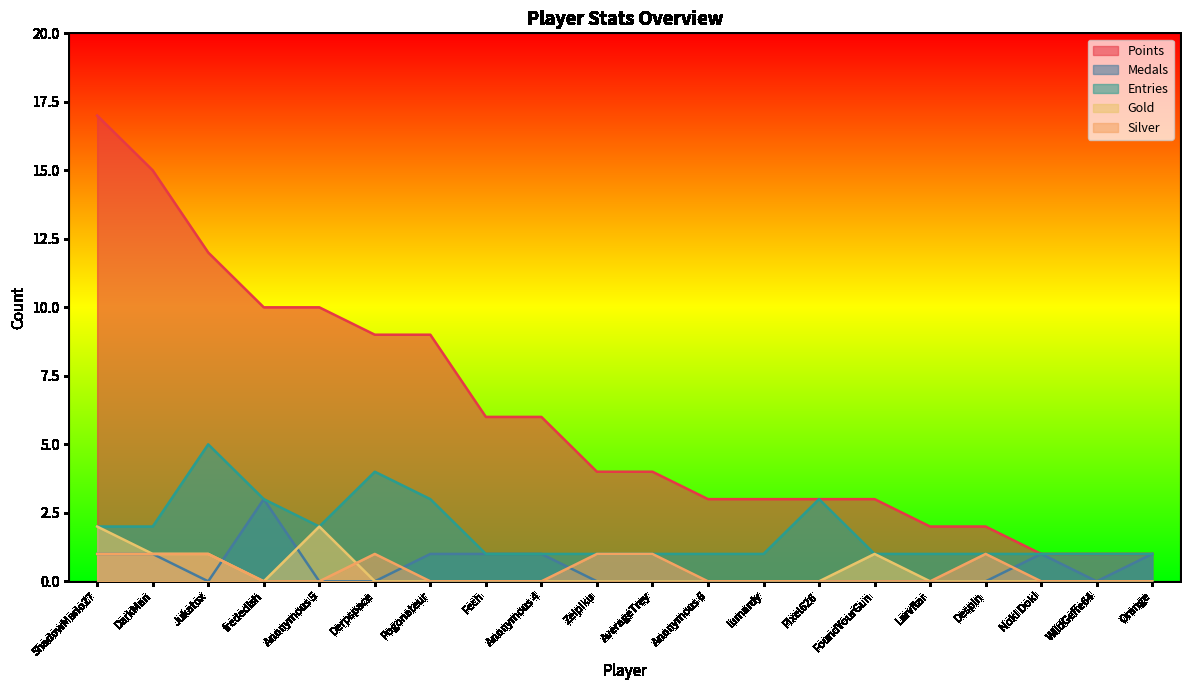

True or false: Silver and Points intersect in this chart.

False